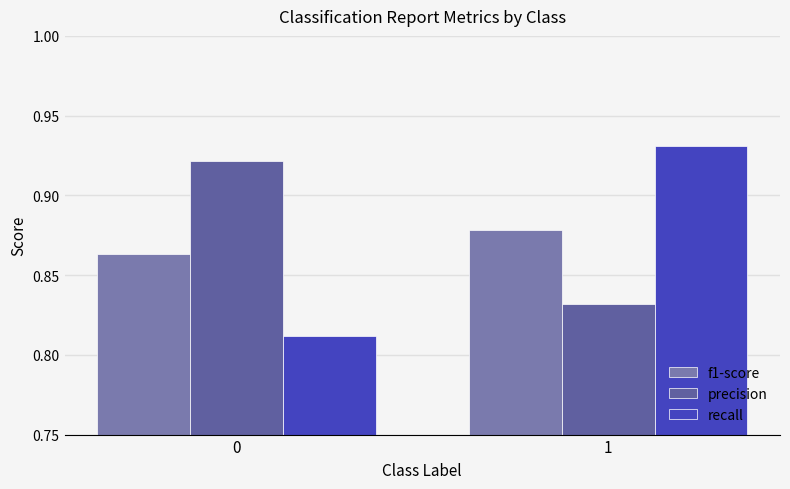

Which series has the largest total across all categories?

precision